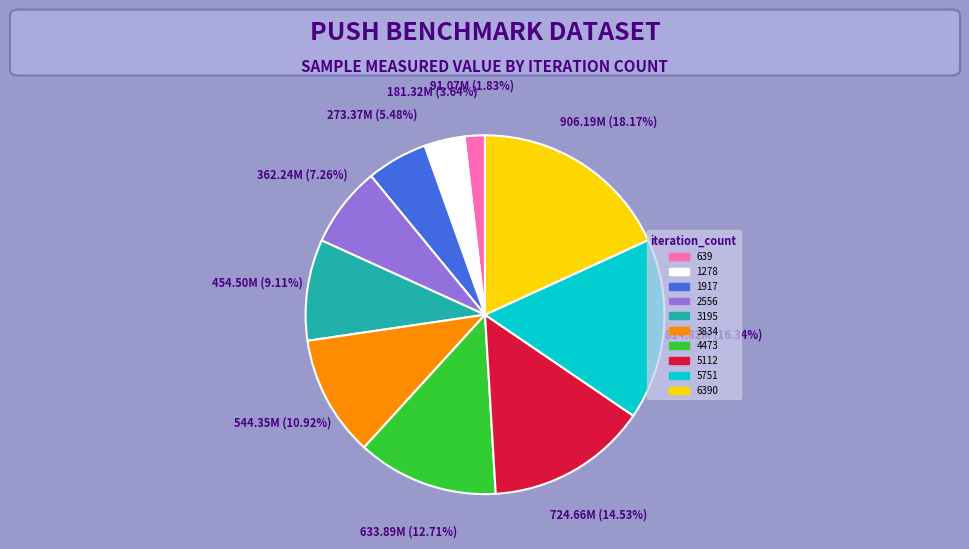

Rank the categories by value from lowest to highest.

639, 1278, 1917, 2556, 3195, 3834, 4473, 5112, 5751, 6390